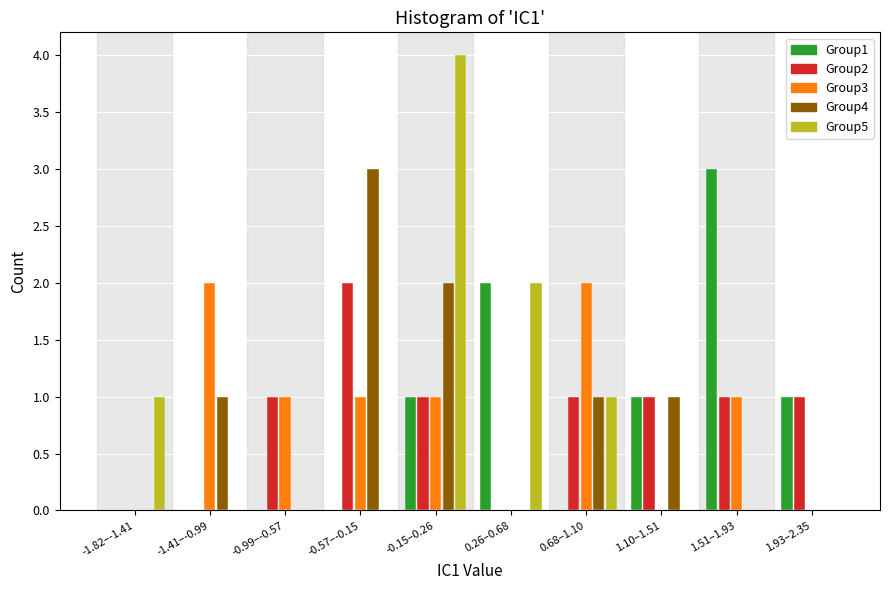

Between 0.68–1.10 and 1.93–2.35, which series saw the biggest shift?

Group3